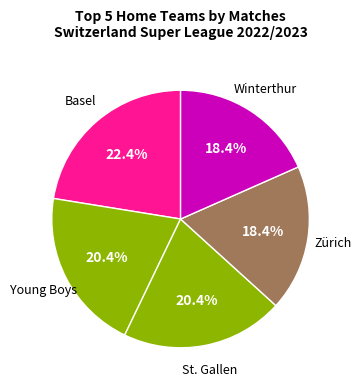

To the nearest percent, what is the average slice percentage?

20%